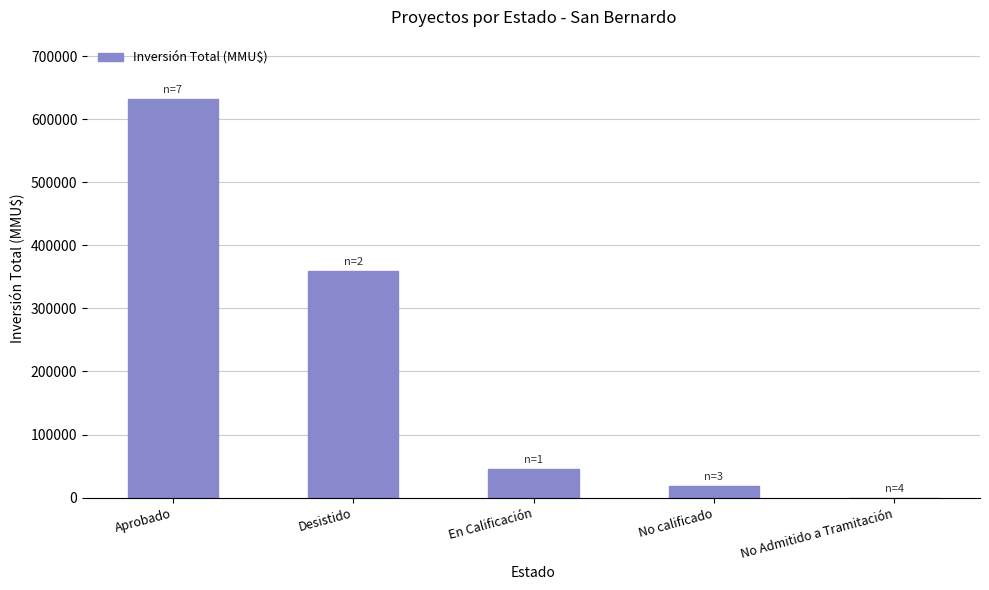

Which has a higher value, Desistido or Aprobado?

Aprobado